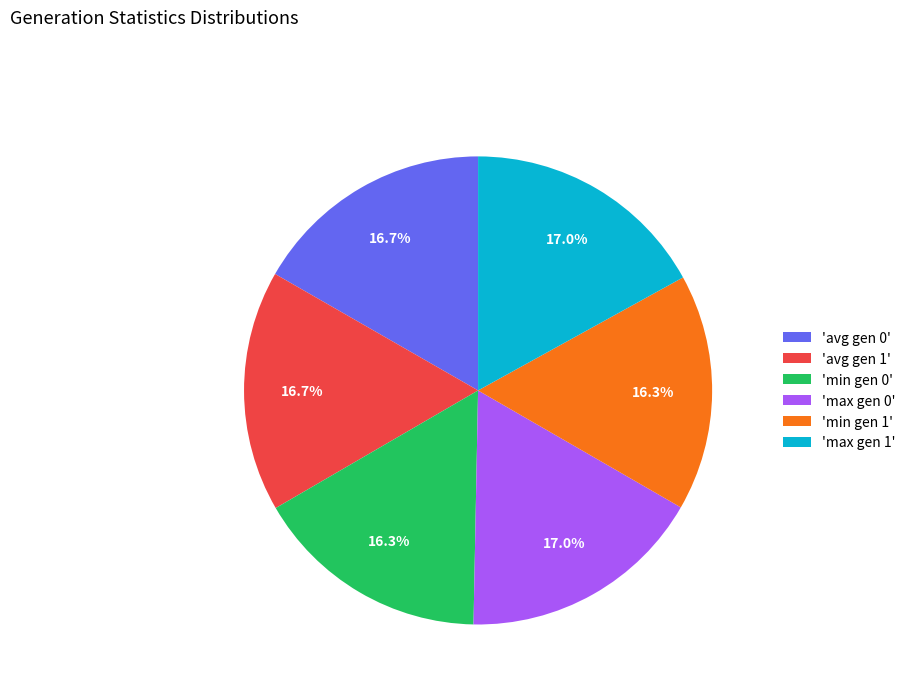

To the nearest percent, what is the average slice percentage?

17%